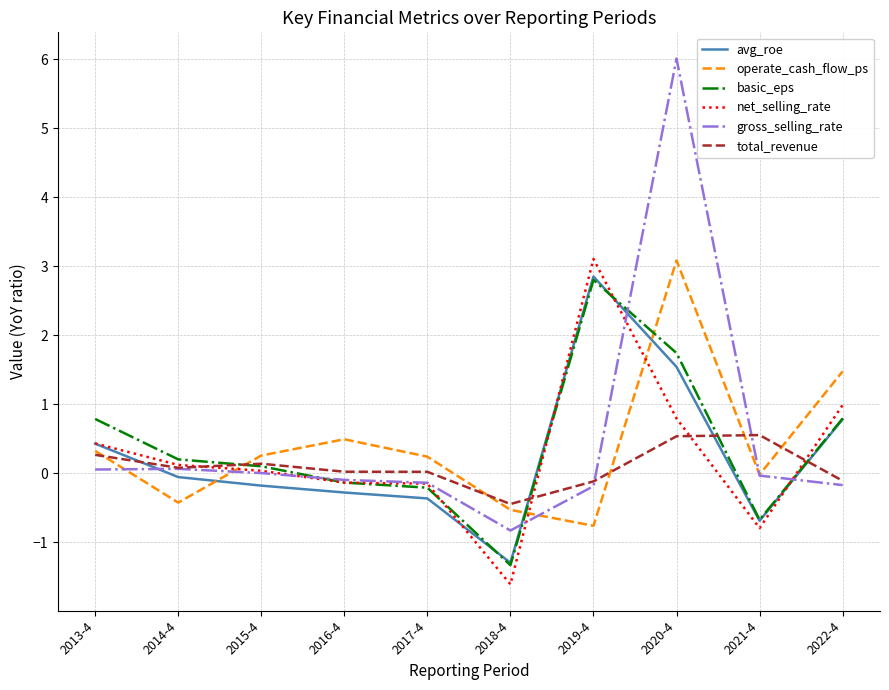

True or false: total_revenue has a value of -0.1 at 2019-4.

True